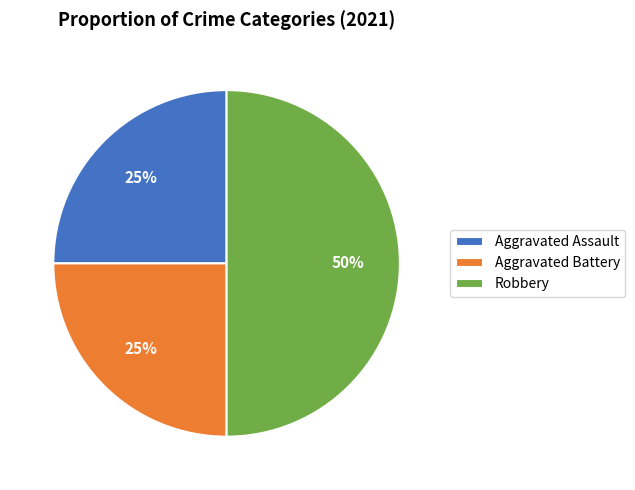

To the nearest percent, what portion does Aggravated Battery represent?

25%